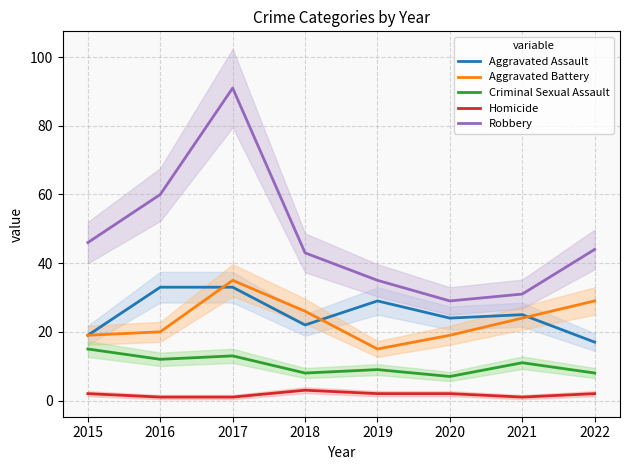

True or false: Aggravated Assault has a value of 19 at 2016.

False